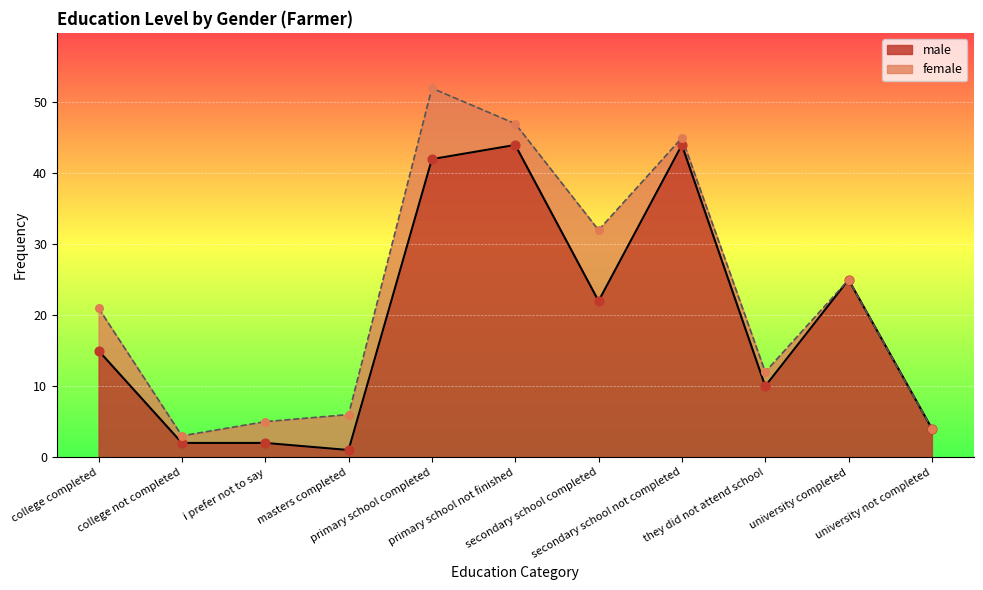

What is the change in value from primary school completed to university completed?

-17